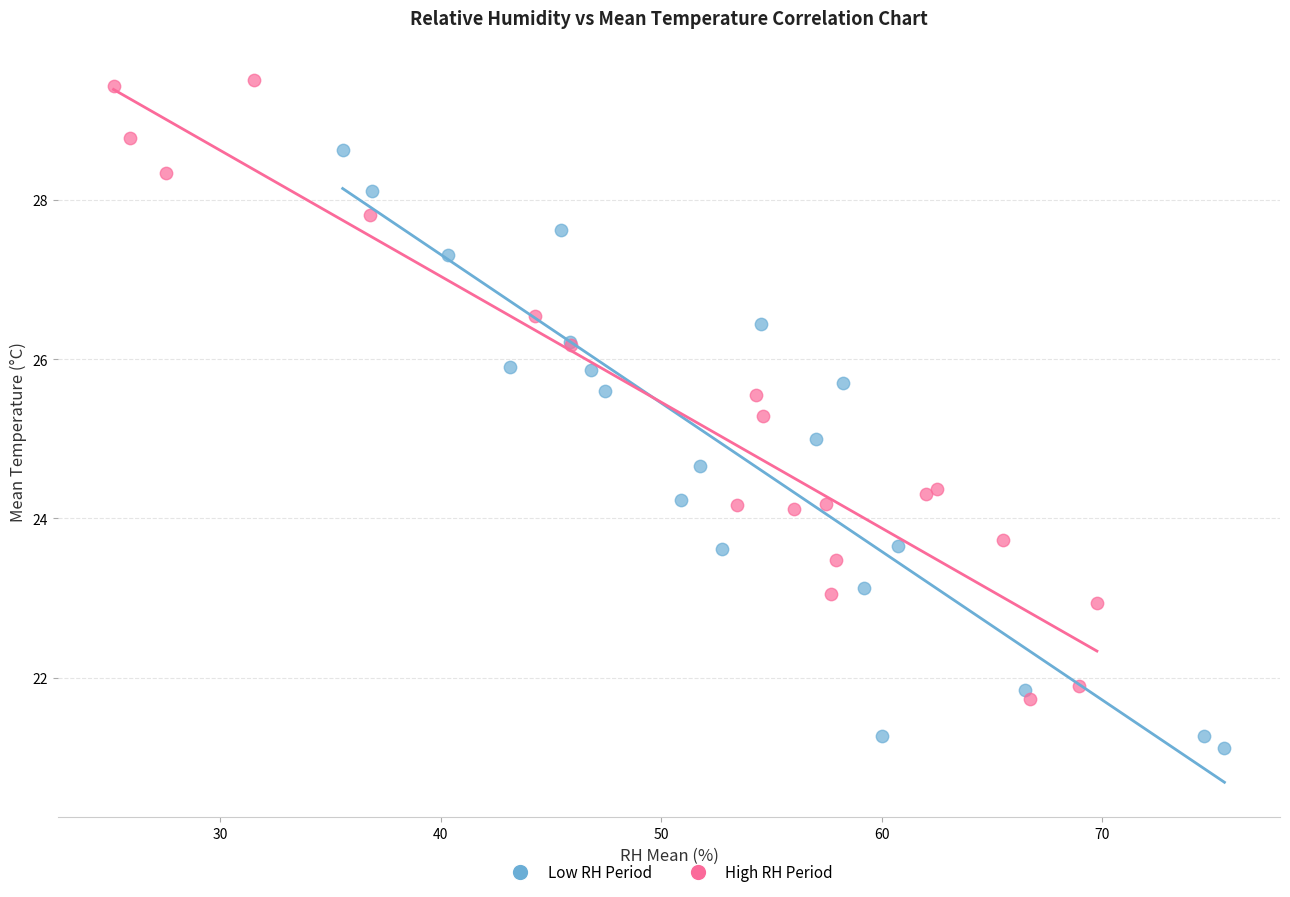

Which series reaches the maximum Y coordinate?

High RH Period